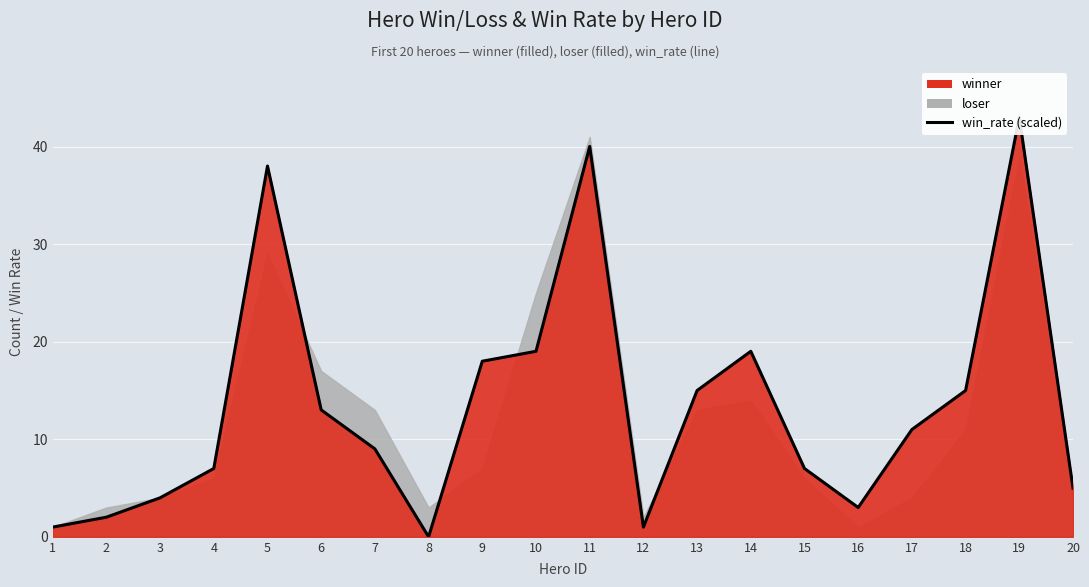

Between 10 and 1, which is larger?

10